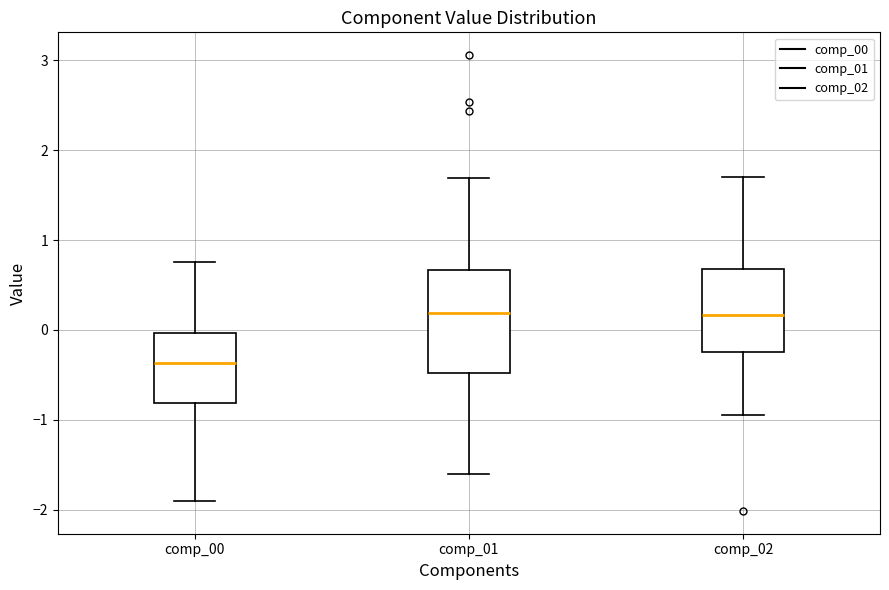

Reading left to right, read every box against the y-axis: the position of its median line, the range the box covers, and the ends of its whiskers. The values are not printed on the chart, so give them approximately, as read against the axis.

comp_00: median -0.4, box -0.8 to 0.0, whiskers -1.9 to 0.8
comp_01: median 0.2, box -0.5 to 0.7, whiskers -1.6 to 1.7
comp_02: median 0.2, box -0.2 to 0.7, whiskers -0.9 to 1.7